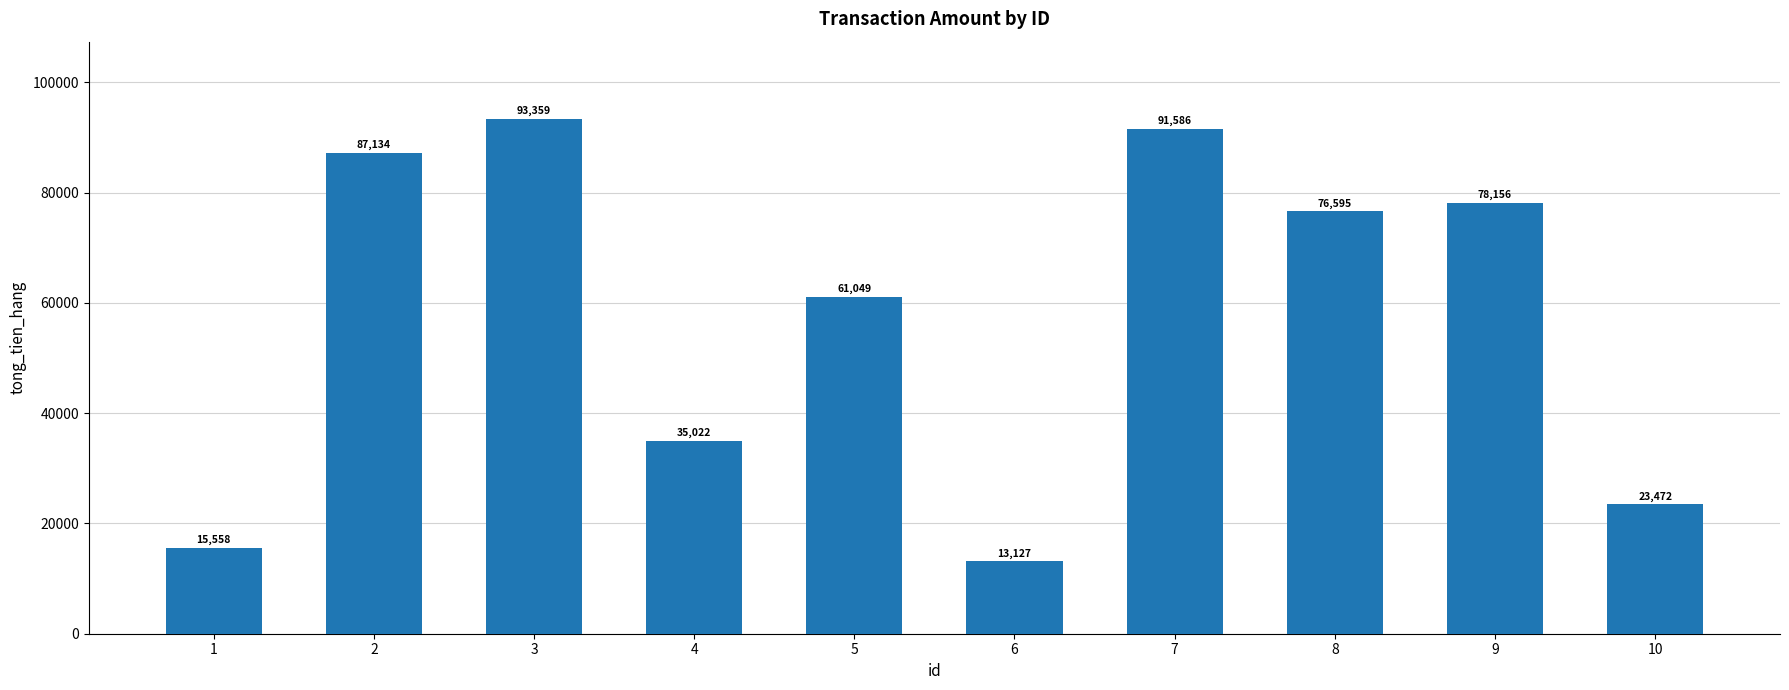

Reading left to right, what are all the values shown in this chart?

1=15558	2=87134	3=93359	4=35022	5=61049	6=13127	7=91586	8=76595	9=78156	10=23472